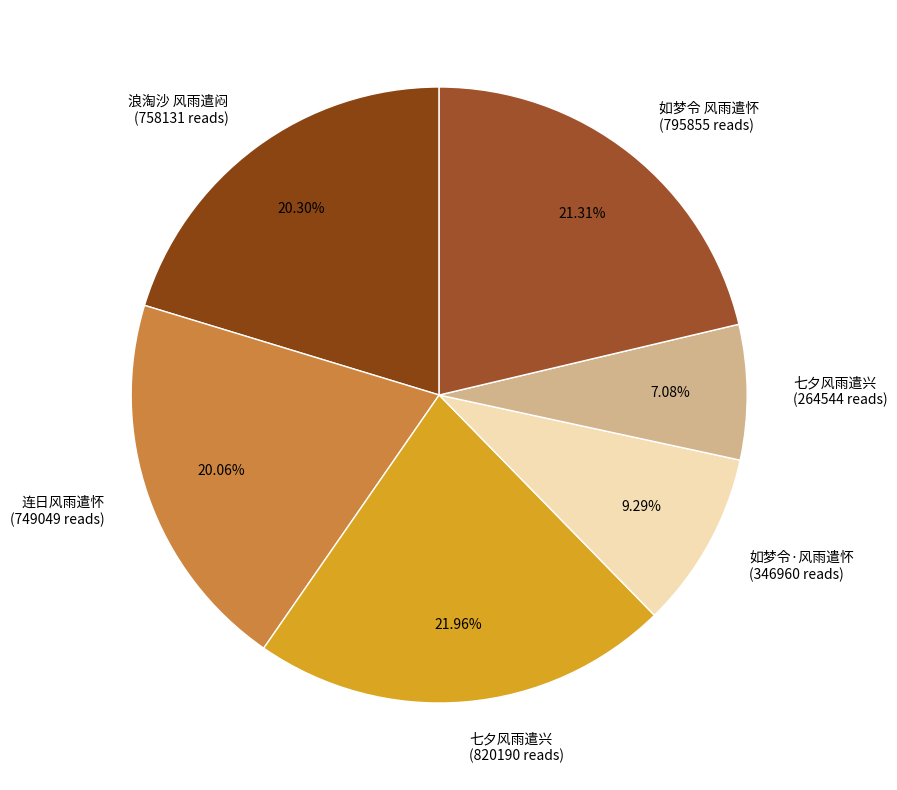

Combined, do 七夕风雨遣兴 (264544 reads) and 如梦令 风雨遣怀 (795855 reads) account for over 50%?

No